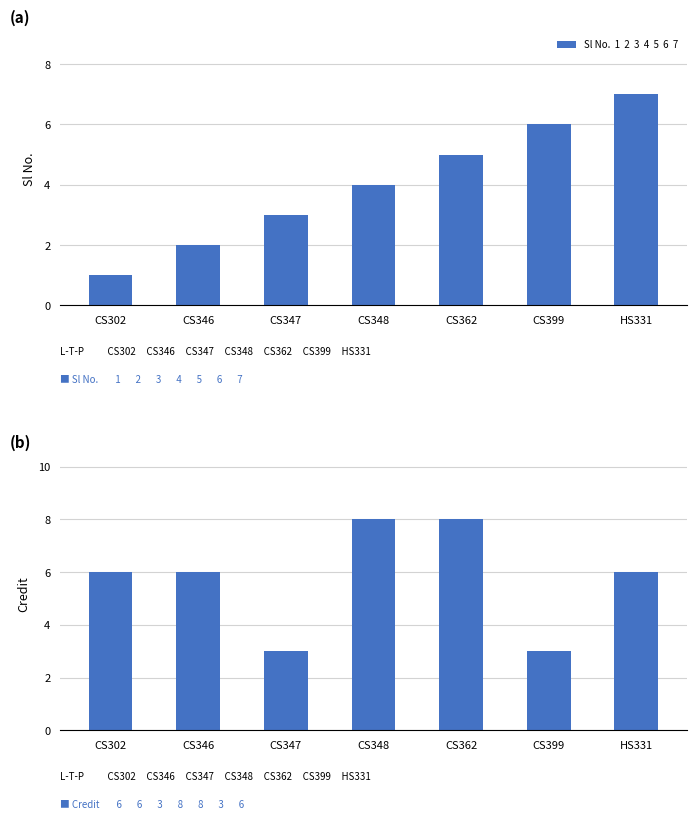

Rank the series by their average value, from highest to lowest.

Credit, Sl No.